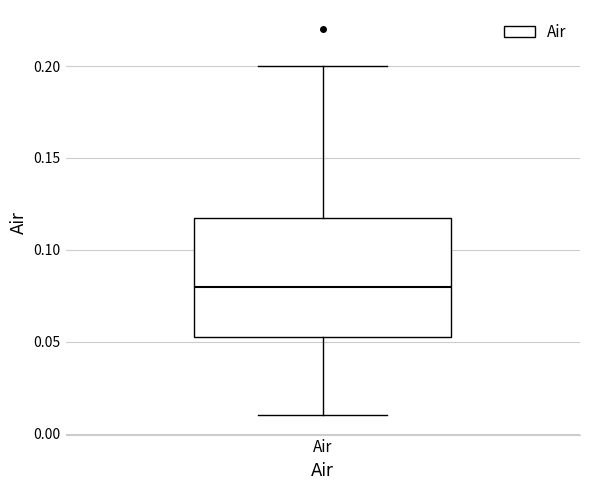

Read this box plot against the y-axis: the position of the median line, the range covered by the box, and the ends of both whiskers. The values are not printed on the chart, so give them approximately, as read against the axis.

median 0.080, box 0.055 to 0.120, whiskers 0.010 to 0.200